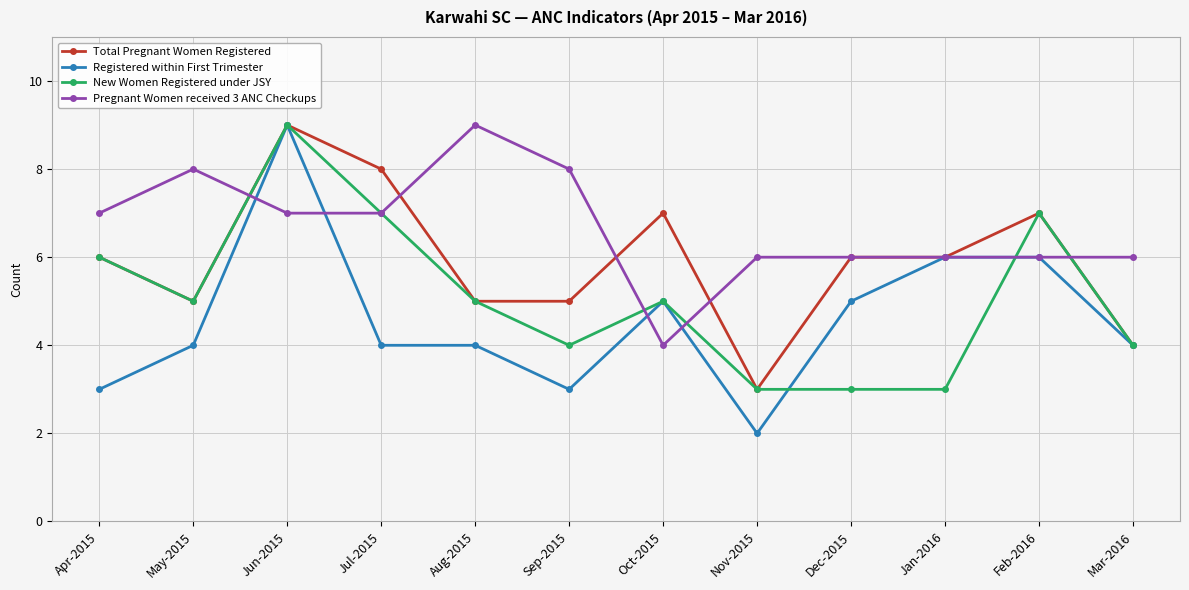

What is the total value across all series at Aug-2015?

23